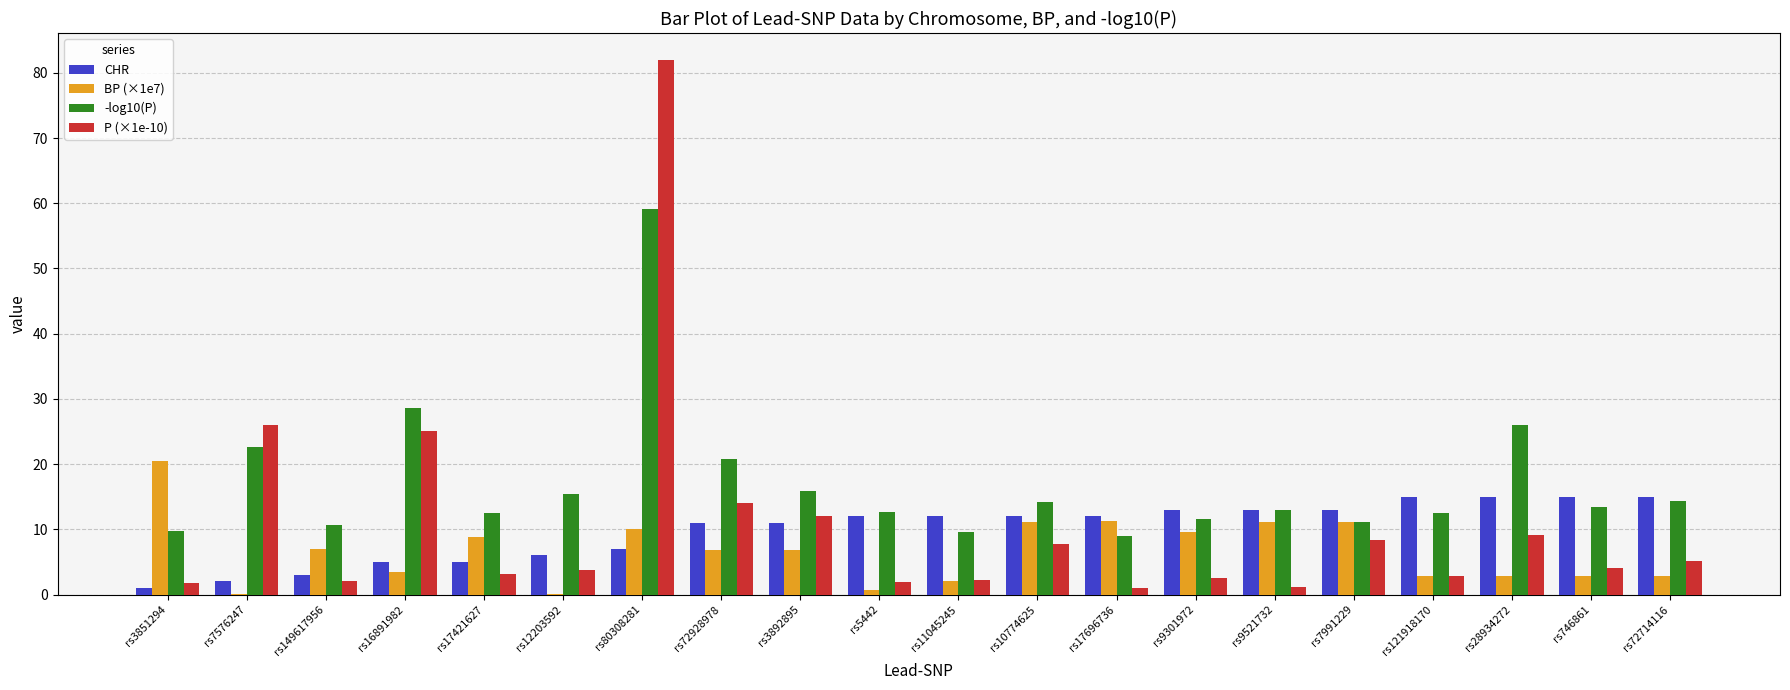

Between rs3851294 and rs121918170, which series saw the biggest shift?

BP (×1e7)